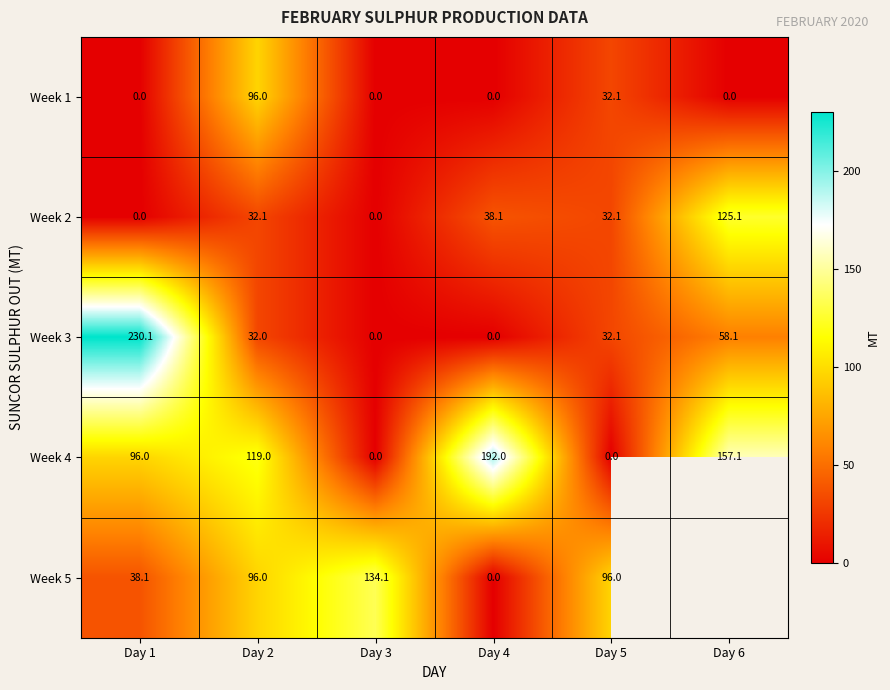

What is the difference between the highest and lowest values at Day 1?

230.1